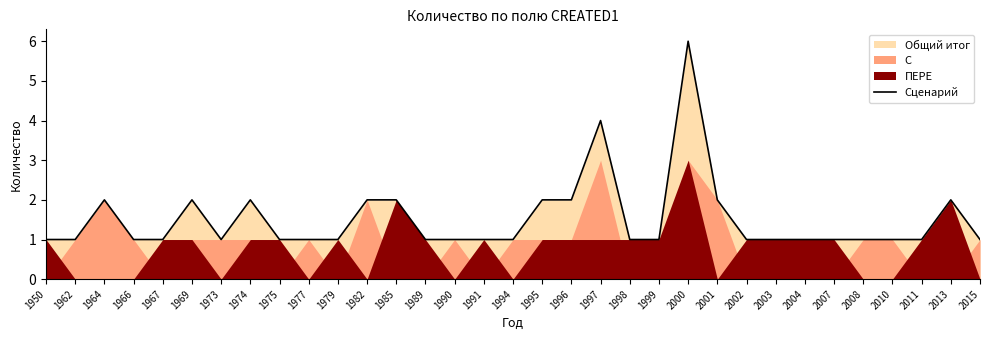

Rank the categories by value from highest to lowest.

2000, 1997, 1964, 1969, 1974, 1982, 1985, 1995, 1996, 2001, 2013, 1950, 1962, 1966, 1967, 1973, 1975, 1977, 1979, 1989, 1990, 1991, 1994, 1998, 1999, 2002, 2003, 2004, 2007, 2008, 2010, 2011, 2015